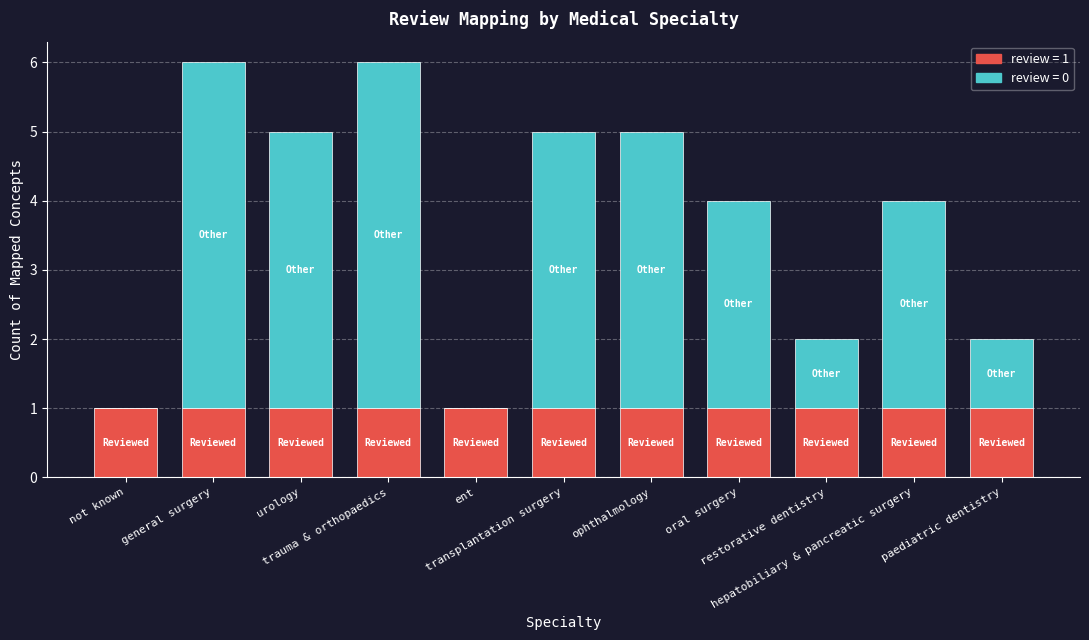

Are the bars horizontal?

No